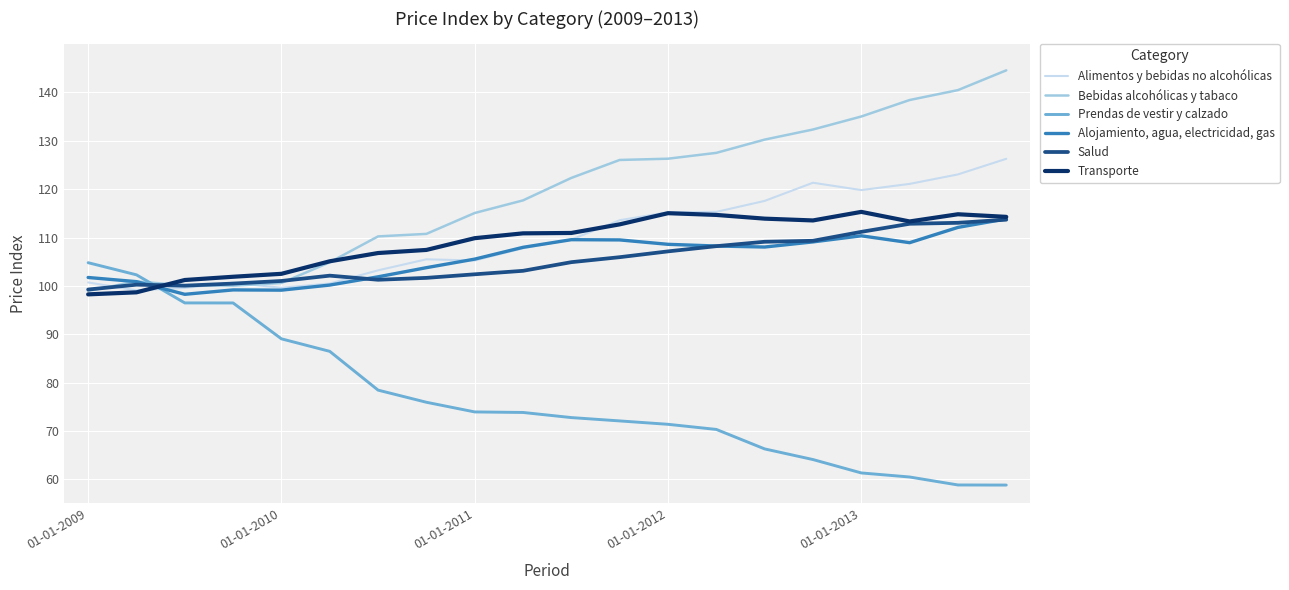

Which series has the largest total across all categories?

Bebidas alcohólicas y tabaco